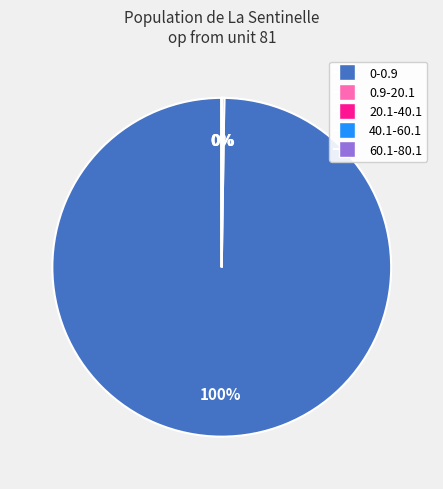

To the nearest percent, what is the difference between the largest and smallest slice percentages?

100%